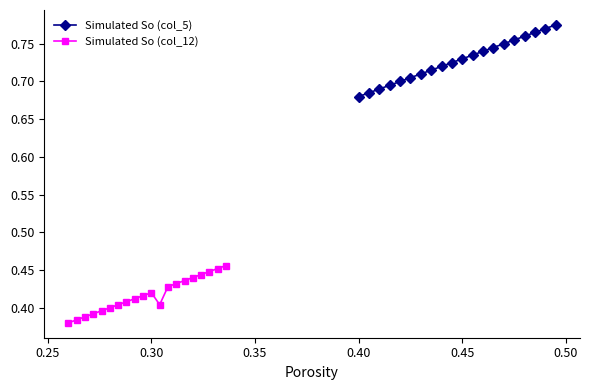

What are all the series names shown in the legend?

Simulated So (col_5), Simulated So (col_12)